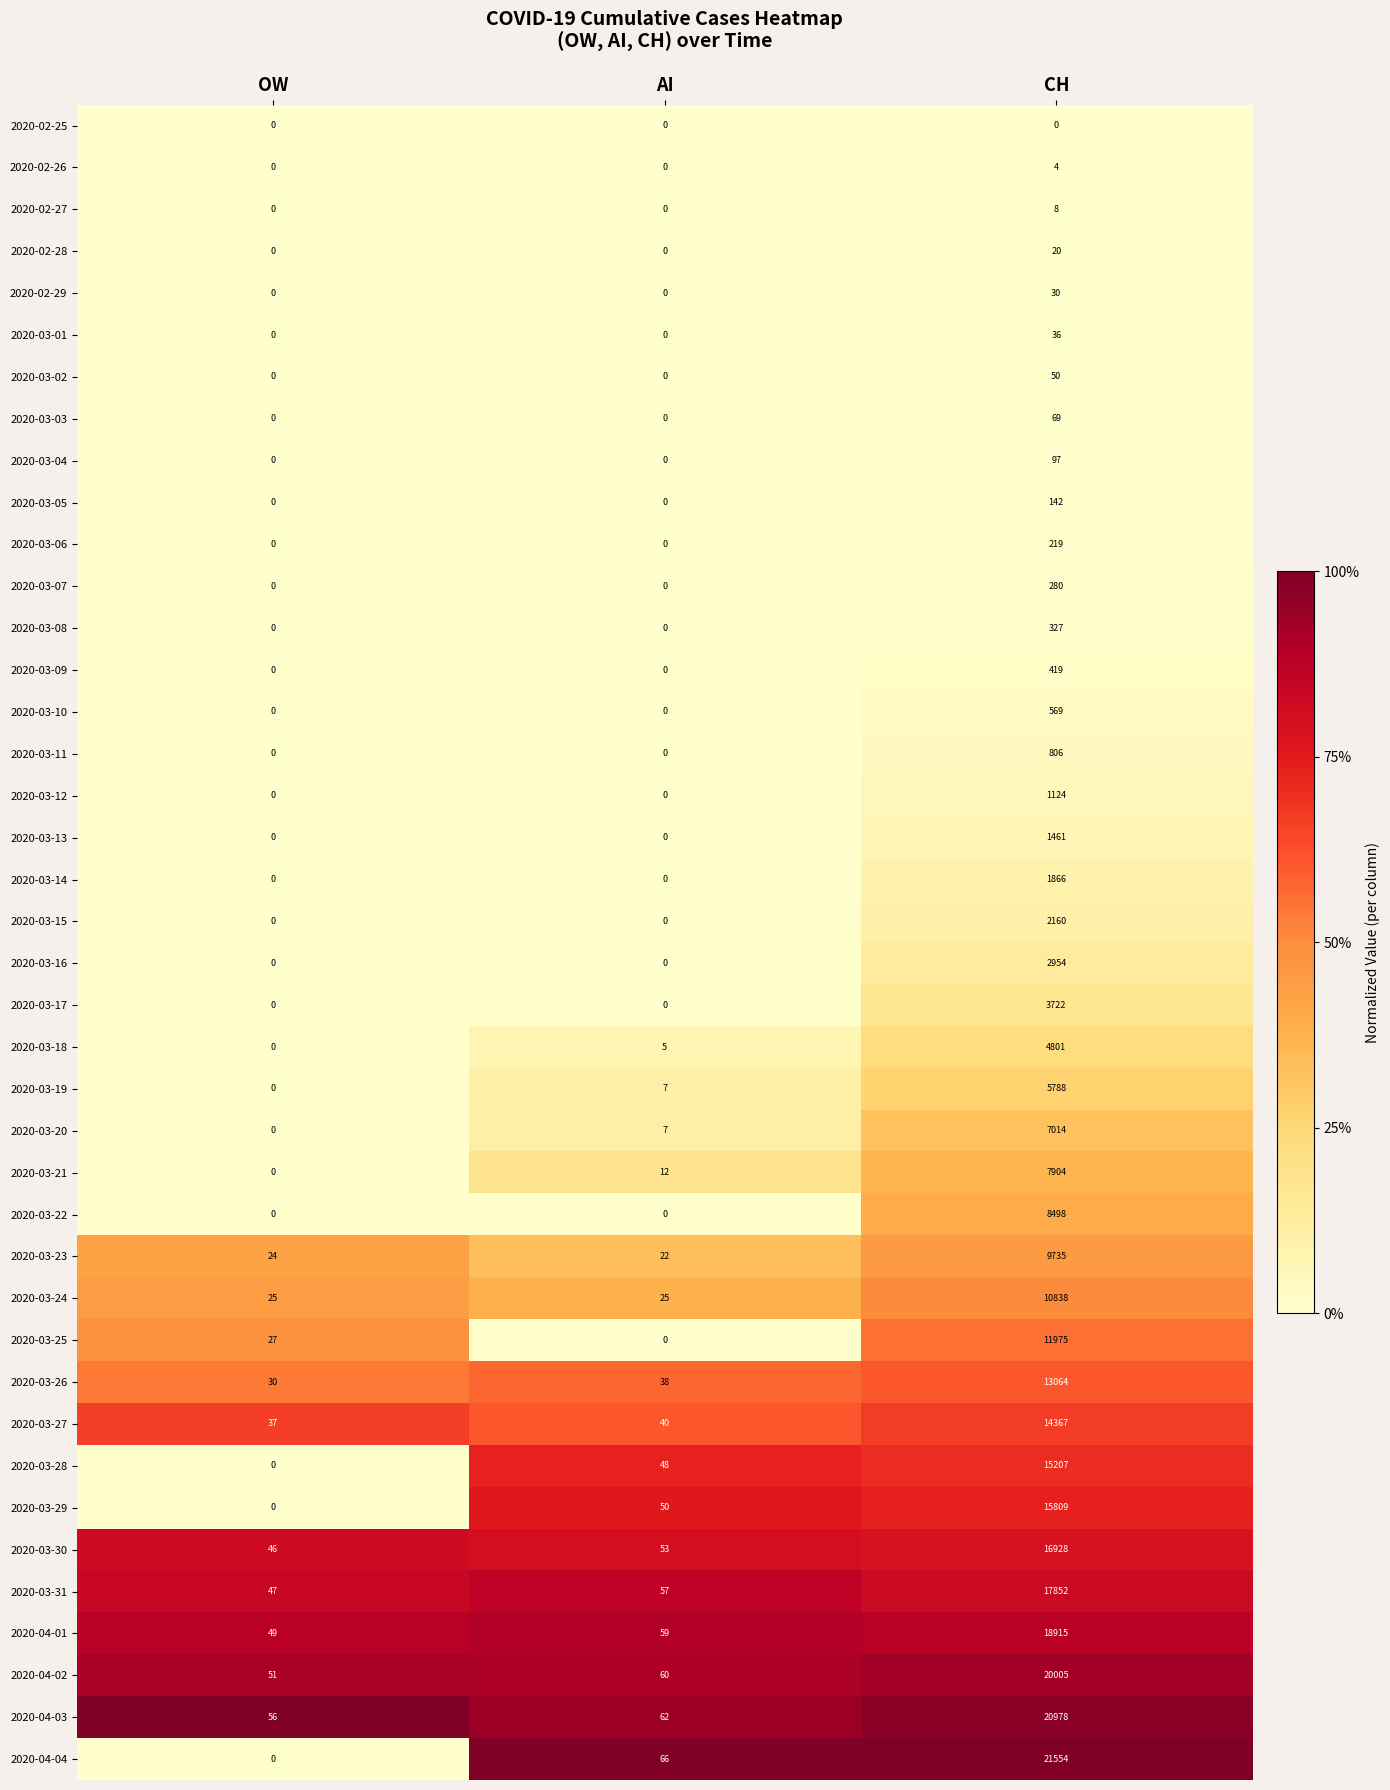

At how many categories does at least one series exceed 0?

3